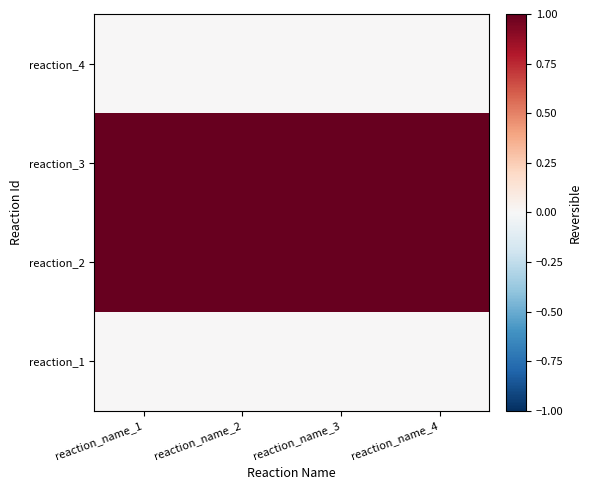

List the series in order of their peak value, lowest first.

reaction_1, reaction_4, reaction_2, reaction_3